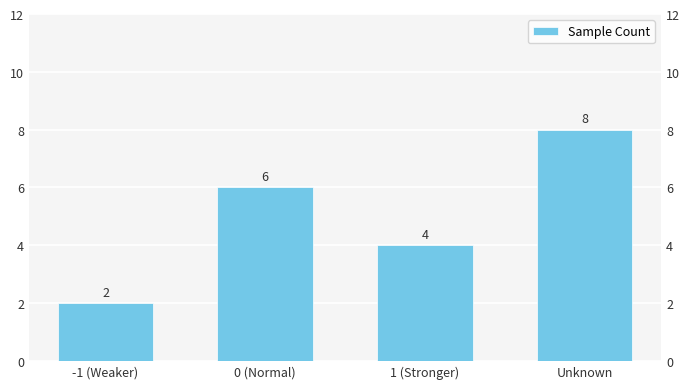

Reading right to left, transcribe all the data shown in this chart.

Unknown=8	1 (Stronger)=4	0 (Normal)=6	-1 (Weaker)=2